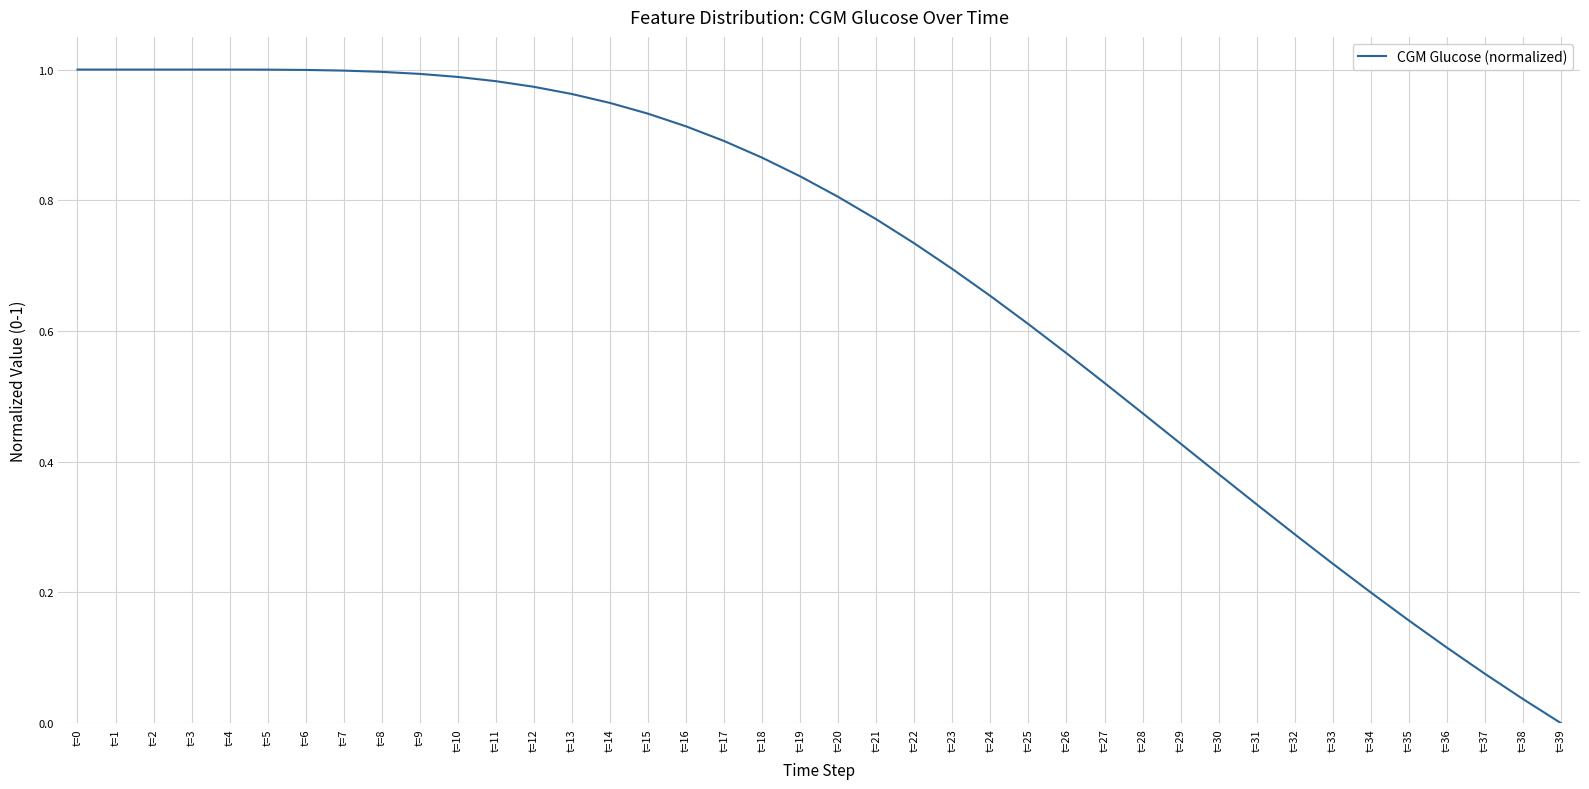

Which category has the lowest value across all series?

t=39